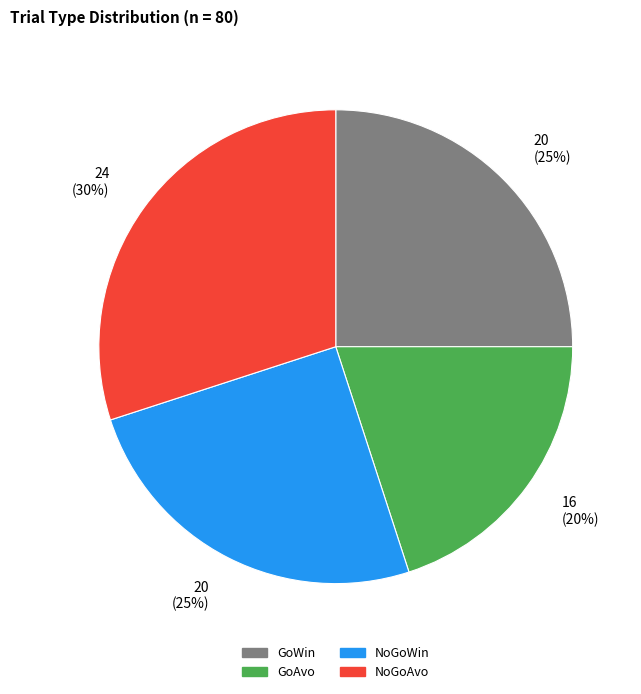

Does GoAvo represent more than half of the total?

No